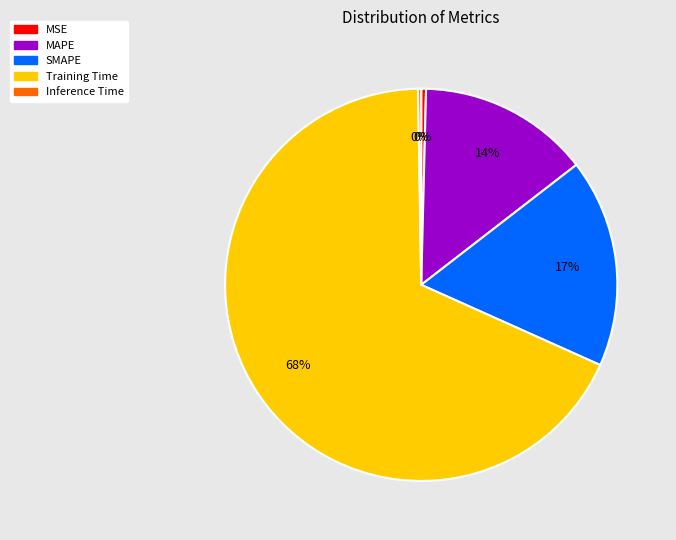

To the nearest percent, what is the average slice percentage?

20%